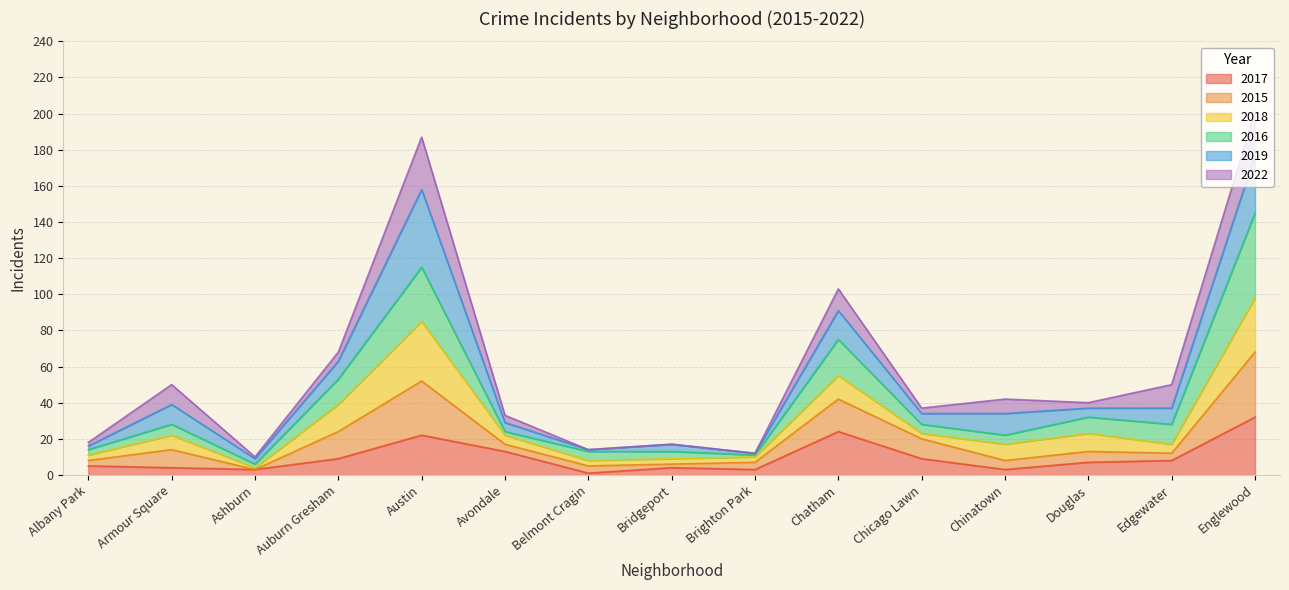

In 2016, how many points are higher than both neighbors (excluding endpoints)?

4